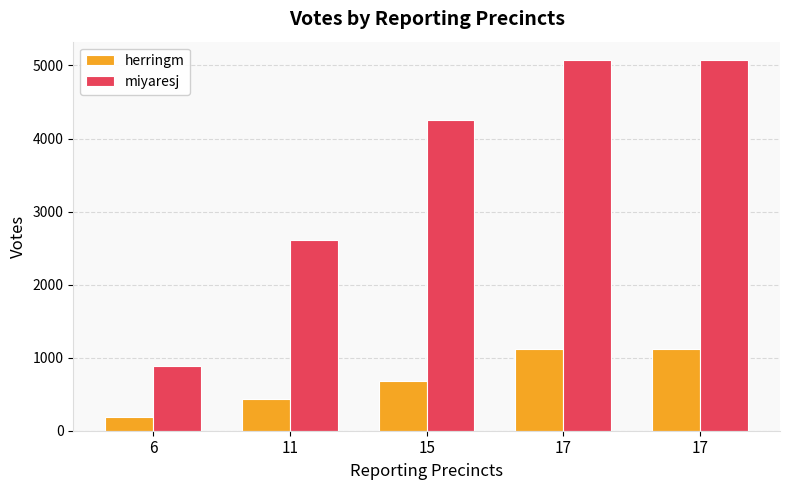

What is the average value of the herringm series?

706